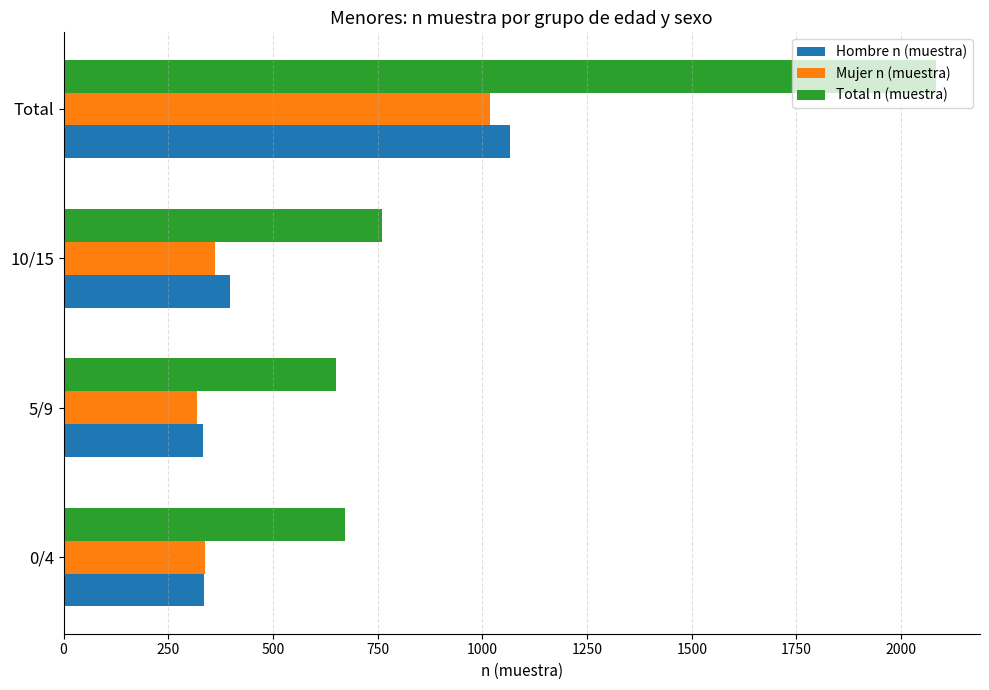

Which series has the largest total across all categories?

Total n (muestra)